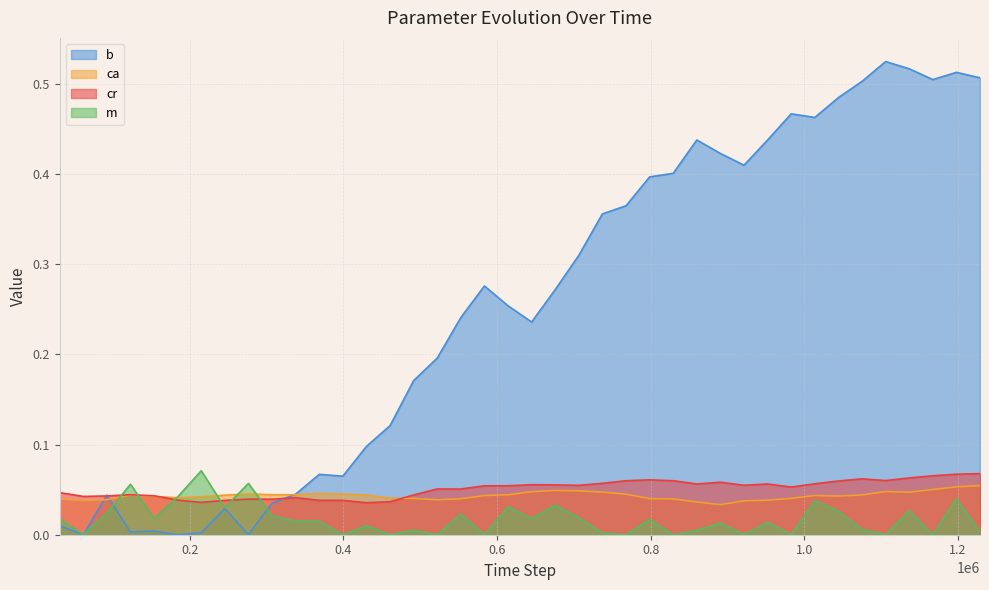

Is it true that cr equals 0.0 at 552975?

False